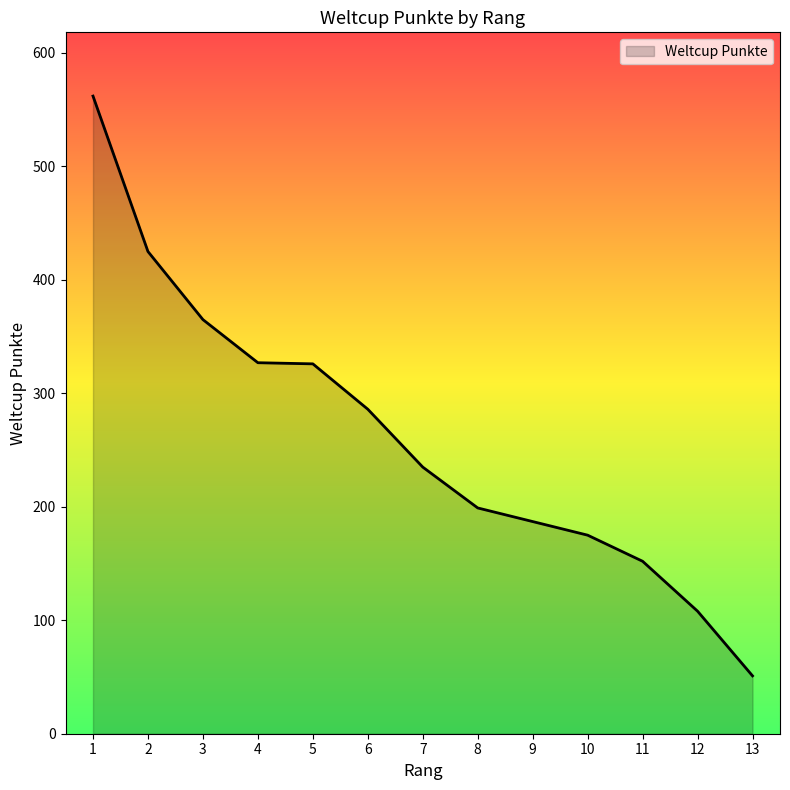

Where does the data first go above 235?

1